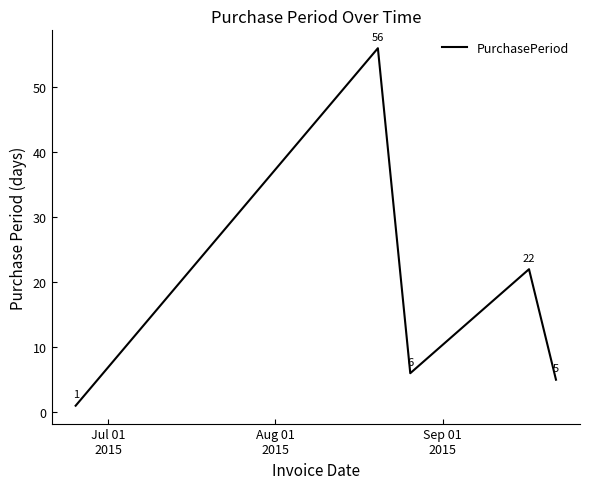

True or false: the data has more than 2 interior local peaks.

False